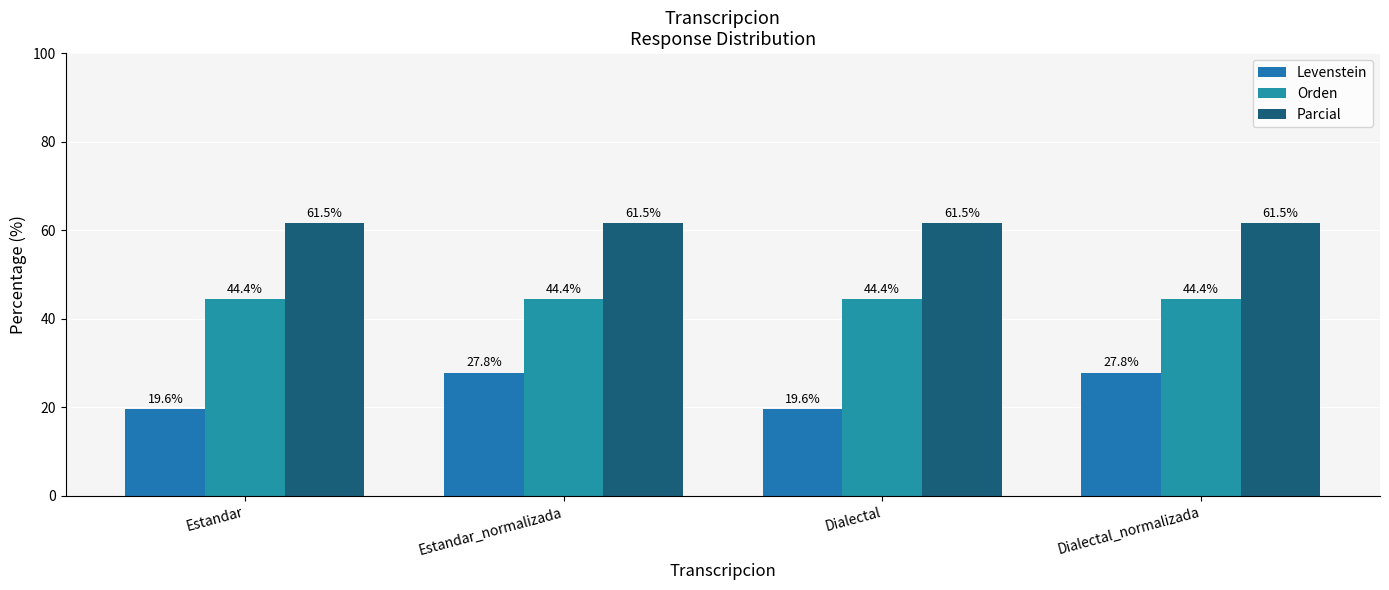

The value of Levenstein at Estandar_normalizada is 9.0. True or false?

False